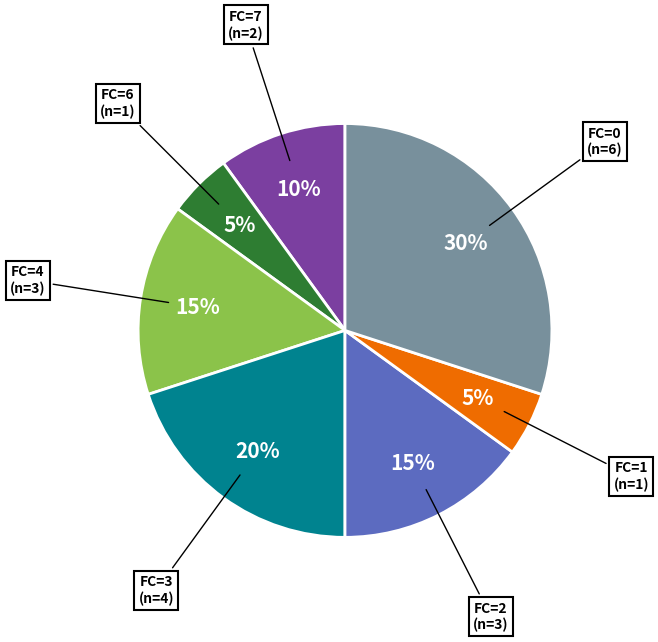

Is there a majority slice in this chart?

No